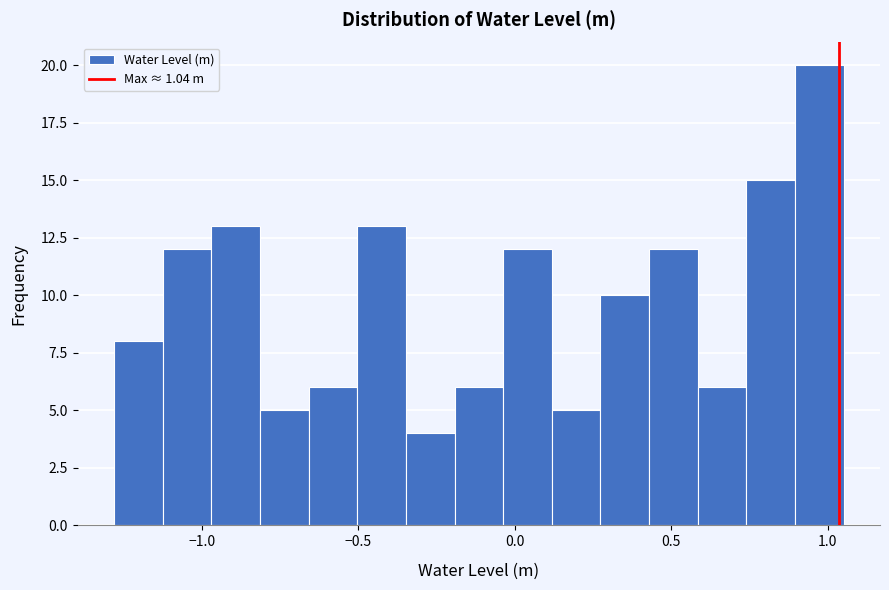

Read against the x-axis, roughly where is the centre of the tallest bar?

0.95